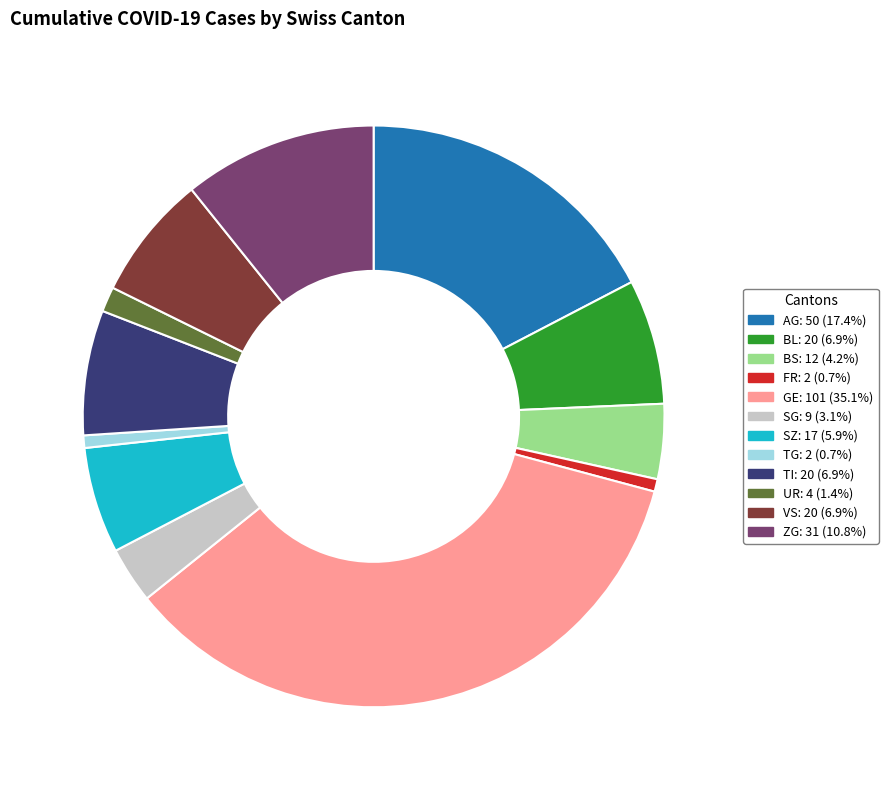

Is there any slice that represents more than half of the pie?

No